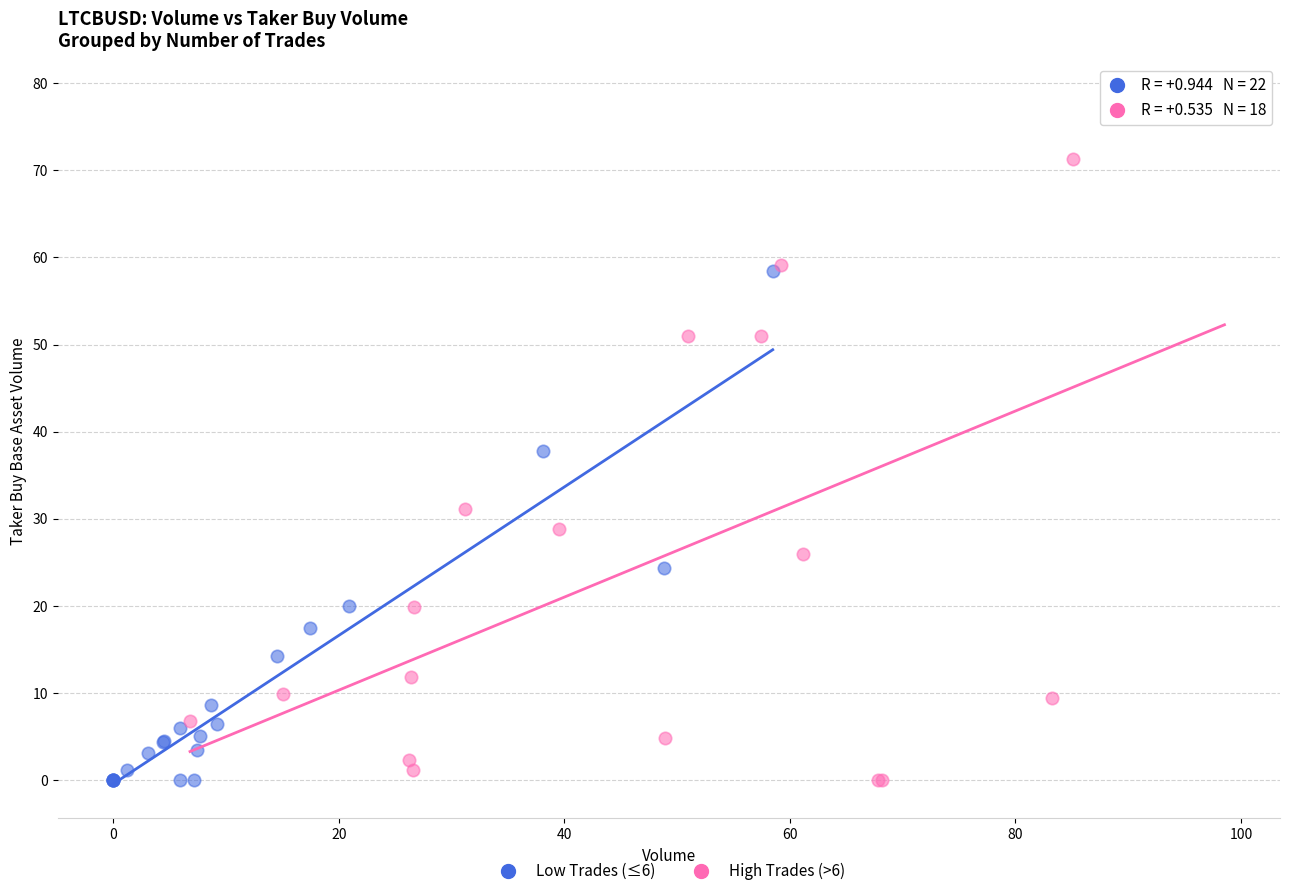

Which series has the largest Y range (max minus min)?

High Trades (>6)